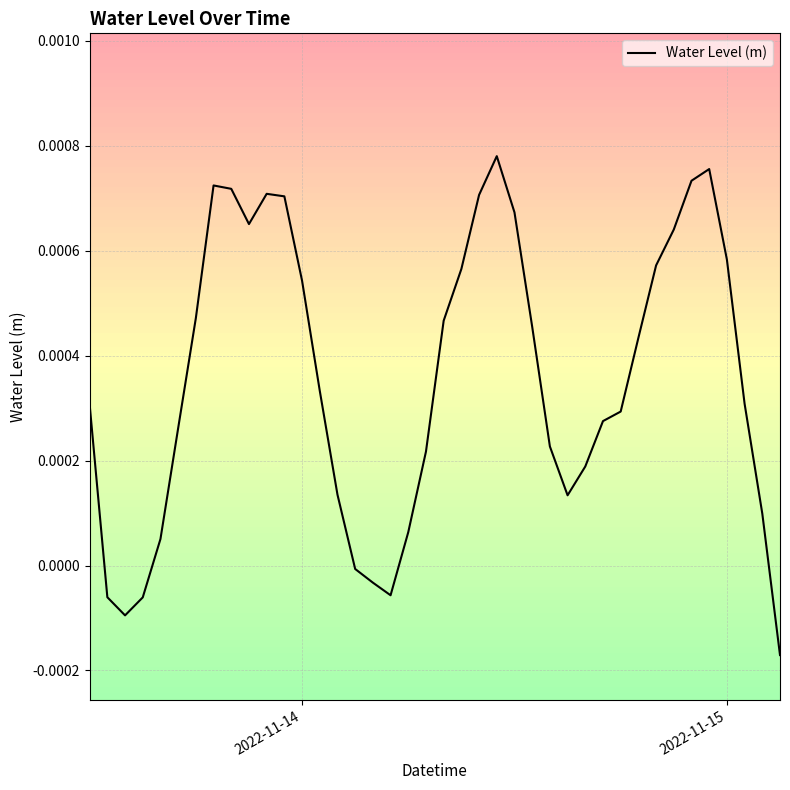

How many values are below 0?

7